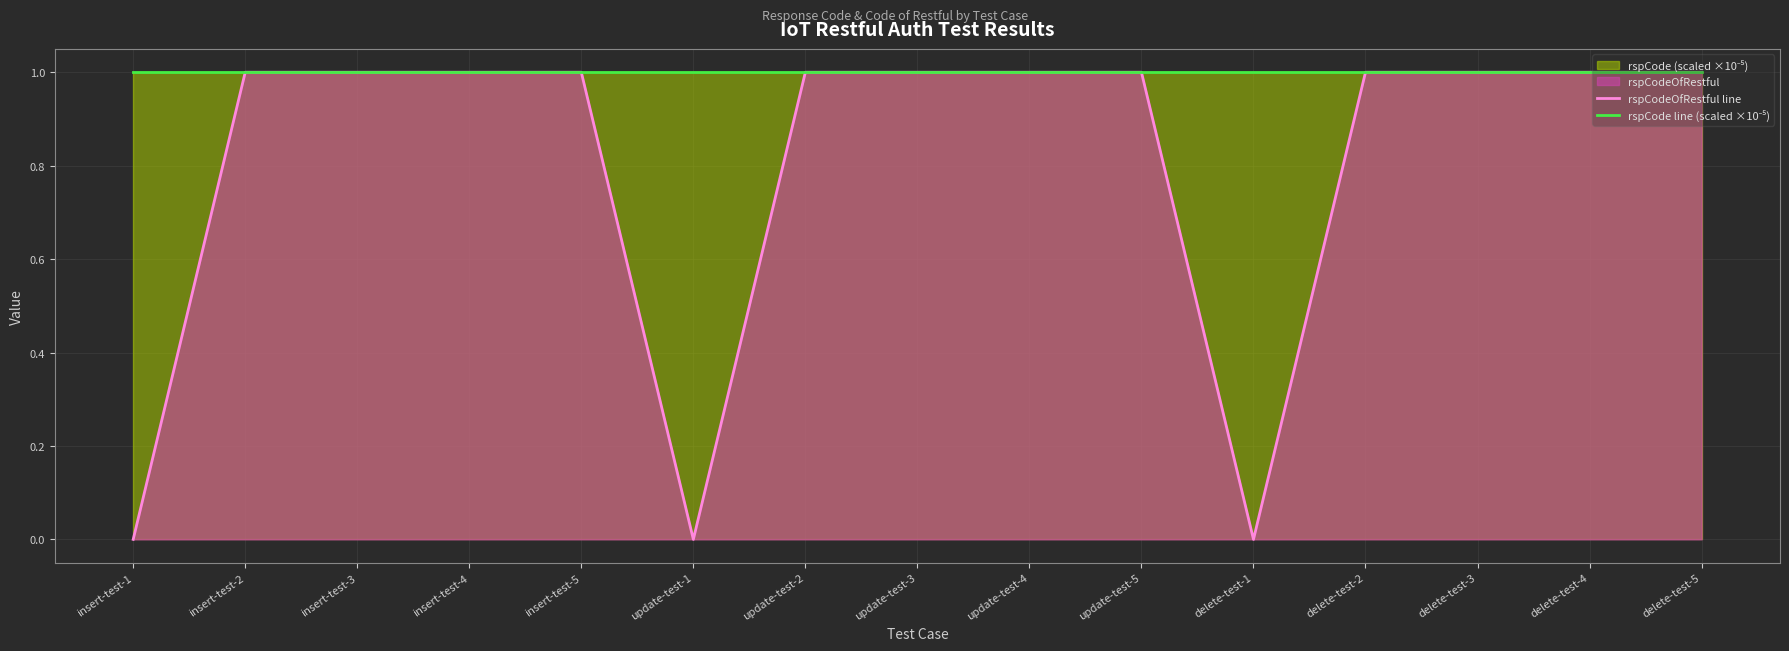

Reading left to right, transcribe all the data shown in this chart.

rspCodeOfRestful line: 0	1	1	1	1	0	1	1	1	1	0	1	1	1	1
rspCode line (scaled ×10⁻⁵): 1	1	1	1	1	1	1	1	1	1	1	1	1	1	1